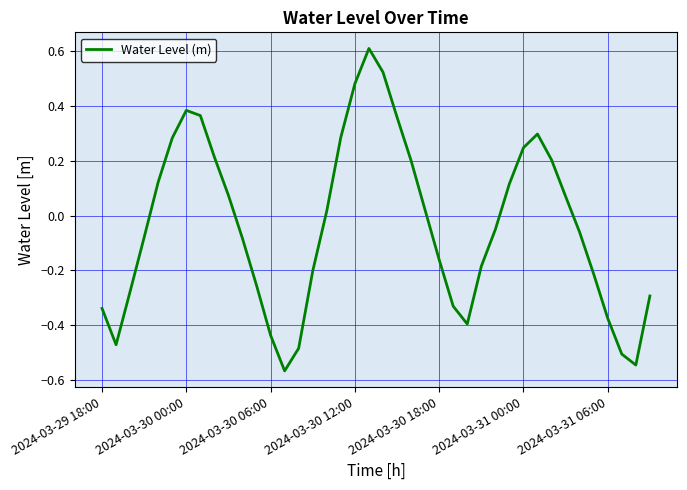

What is the difference between the maximum and minimum values?

1.2